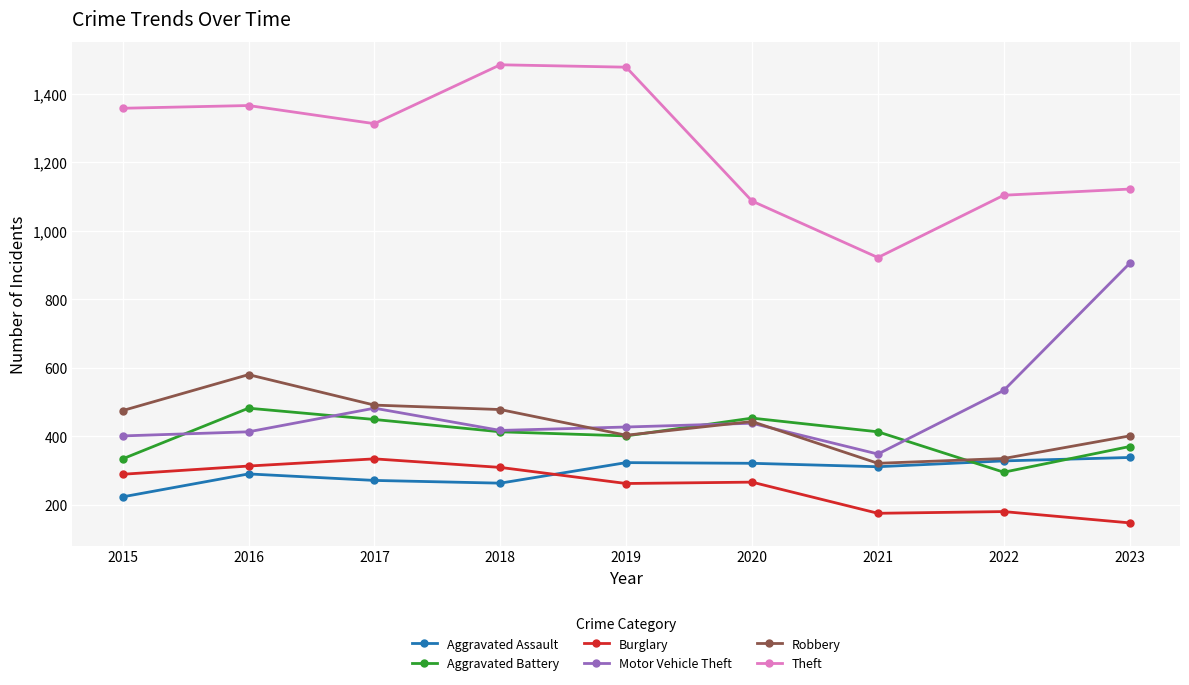

What is the difference between the second highest and minimum values in the Robbery series?

170